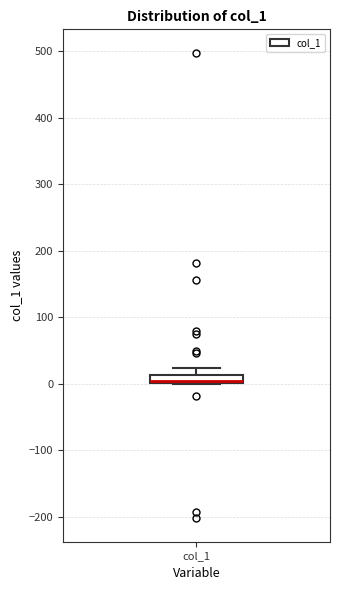

Where does the upper whisker of the box for col_1 end on the y-axis? The values are not printed on the chart, so give them approximately, as read against the axis.

20